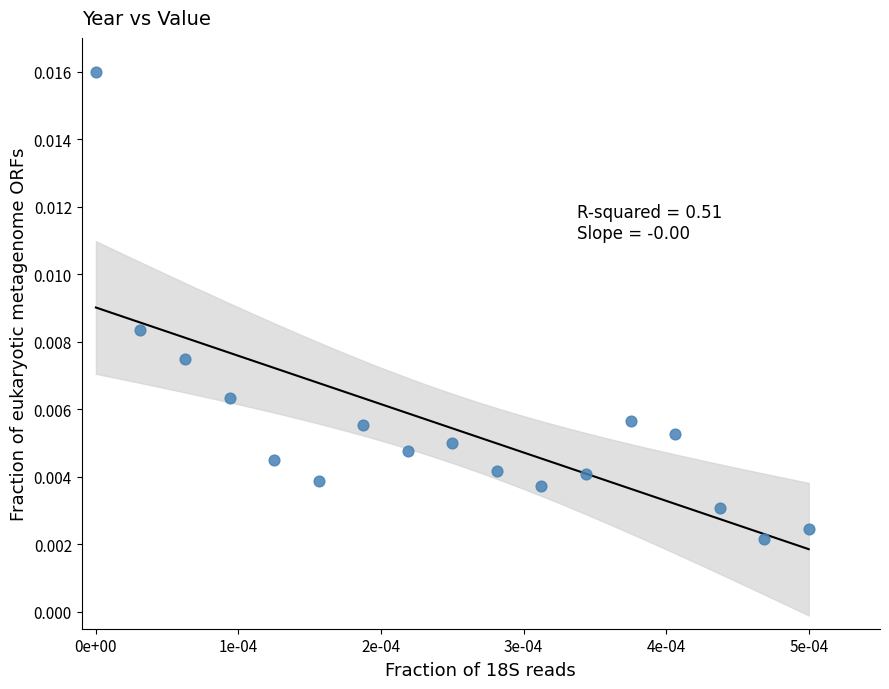

Count the number of points in this scatter plot.

17